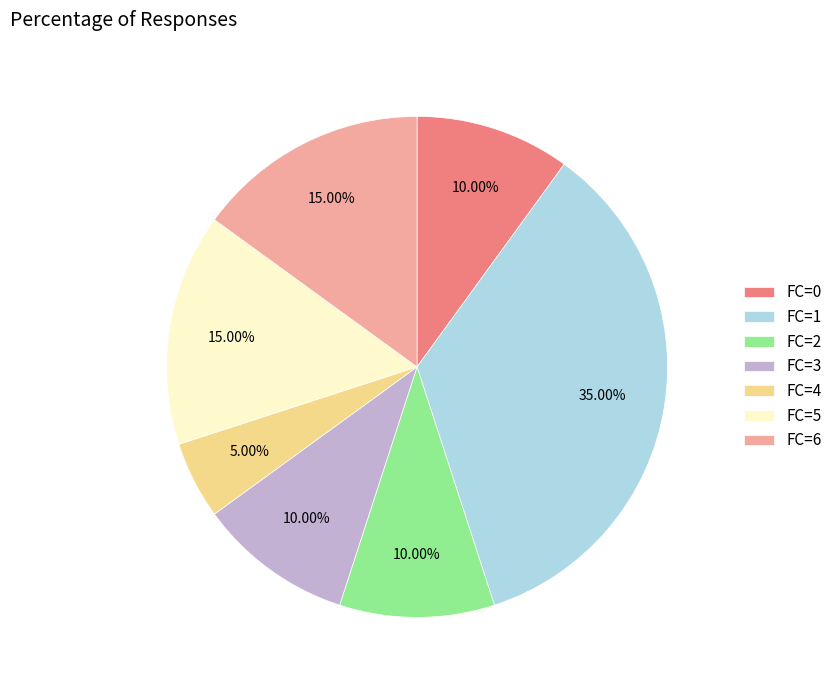

Which has a higher value, FC=3 or FC=6?

FC=6